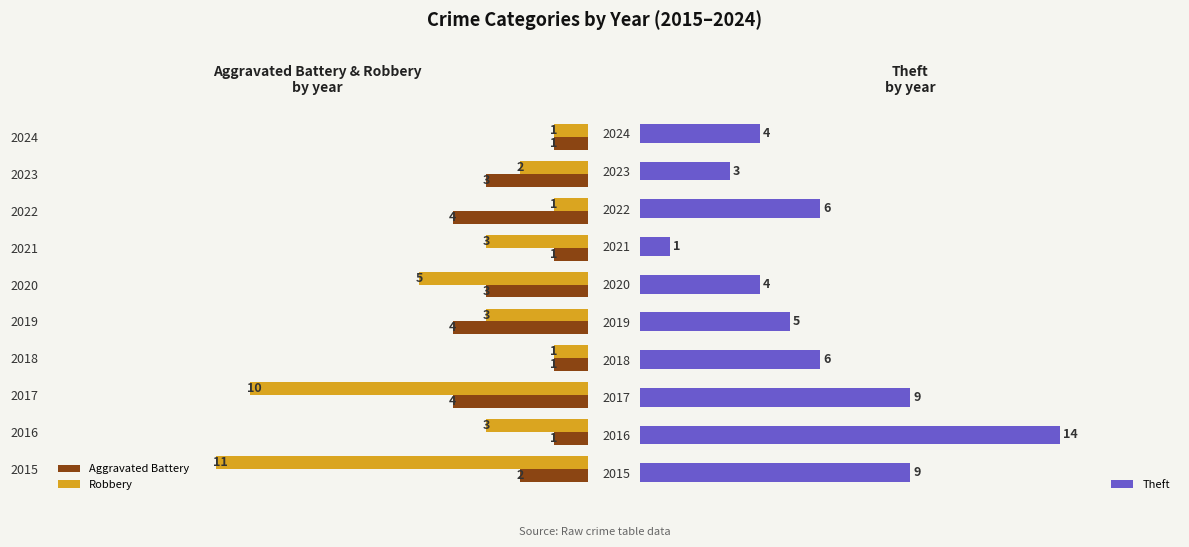

What is the total value across all series at 2016?

18